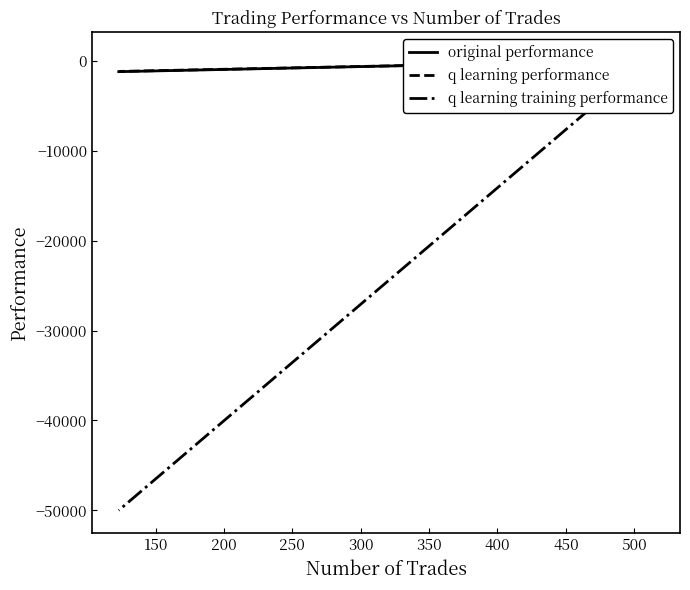

What is the value of the q learning performance point at the 2nd from the left?

63.2